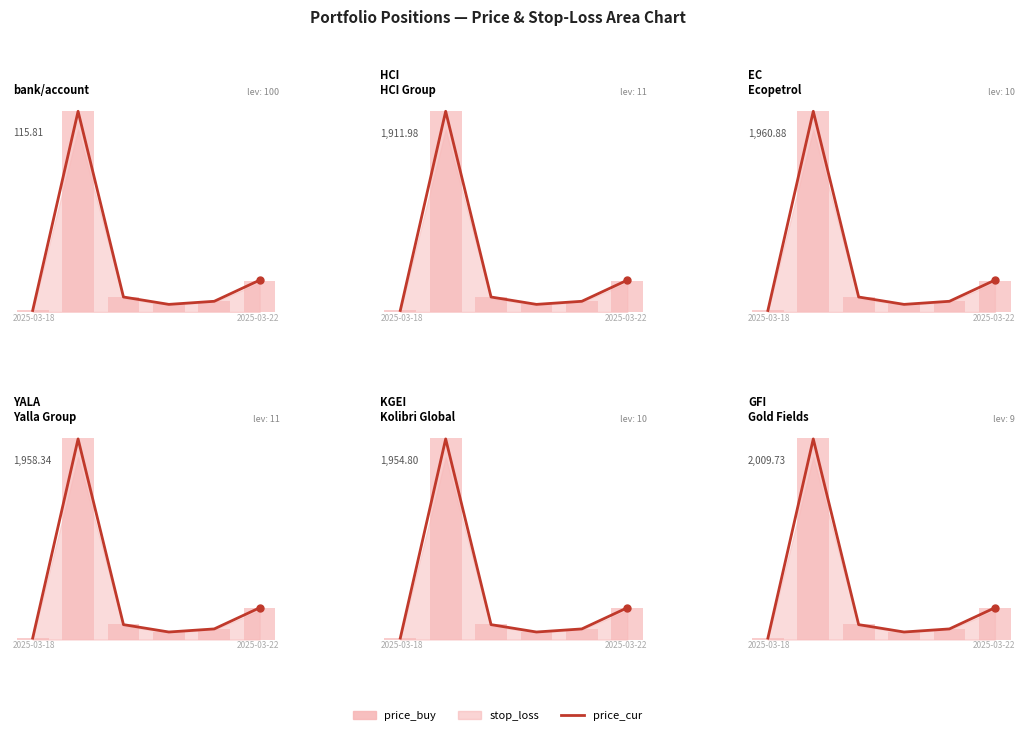

The value of price_buy at 3 is 1.1. True or false?

False